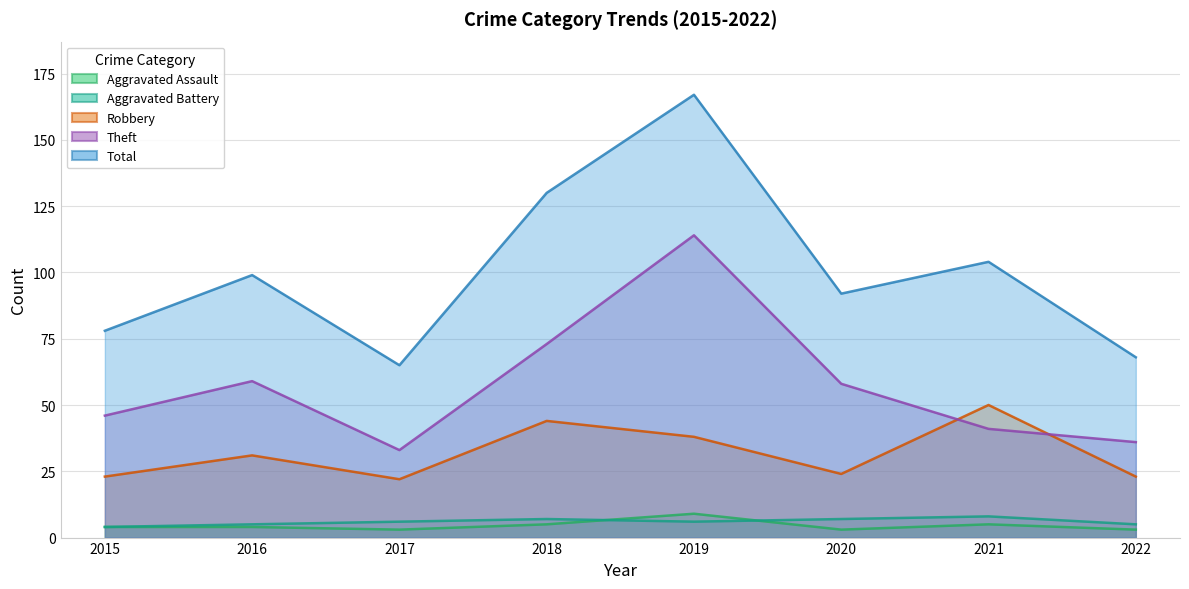

At 2018, list the series in order from smallest to largest.

Aggravated Assault, Aggravated Battery, Robbery, Theft, Total